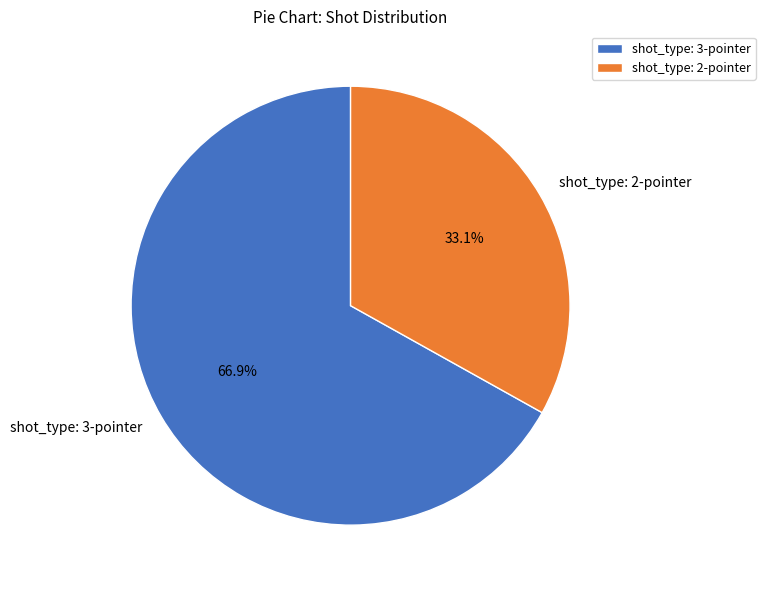

Rank the categories by value from highest to lowest.

shot_type: 3-pointer, shot_type: 2-pointer